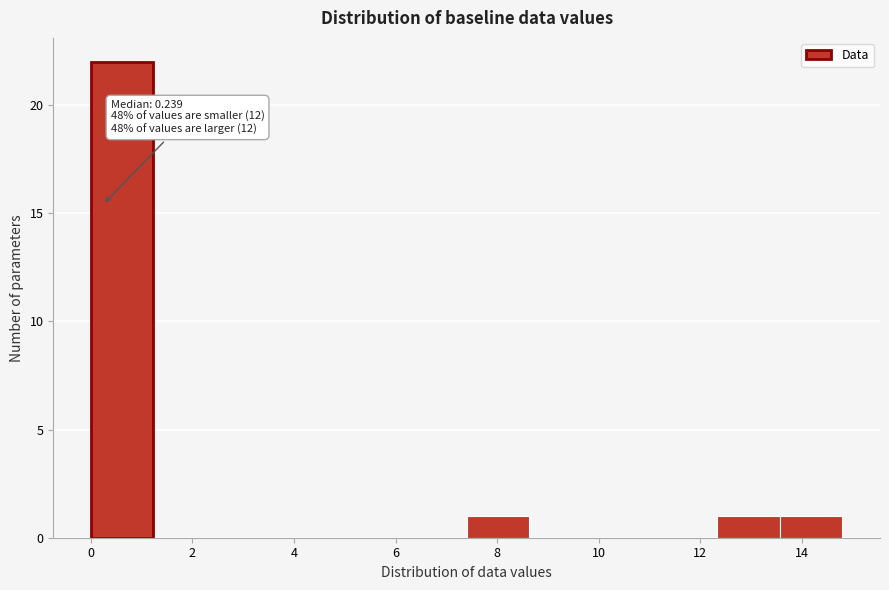

Over which range of the x-axis is the bar tallest?

0.0 to 1.2